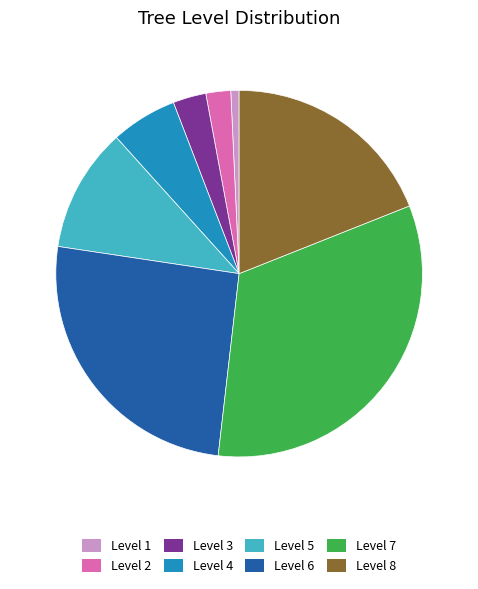

The Level 4 slice represents 21% of the pie. True or false?

False